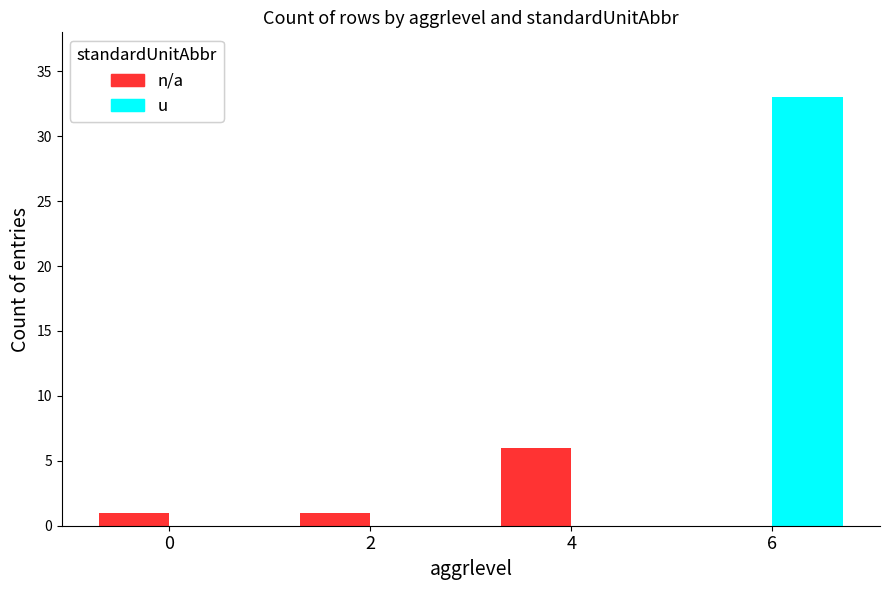

What are all the series names shown in the legend?

n/a, u